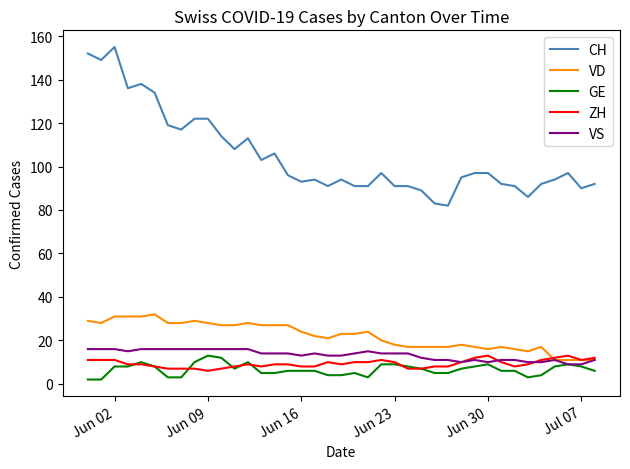

Which series has the widest spread of values?

CH